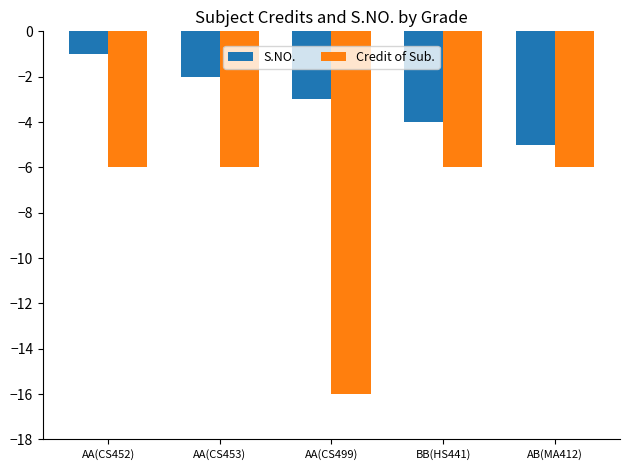

What is the difference between the second highest and minimum values in the Credit of Sub. series?

10